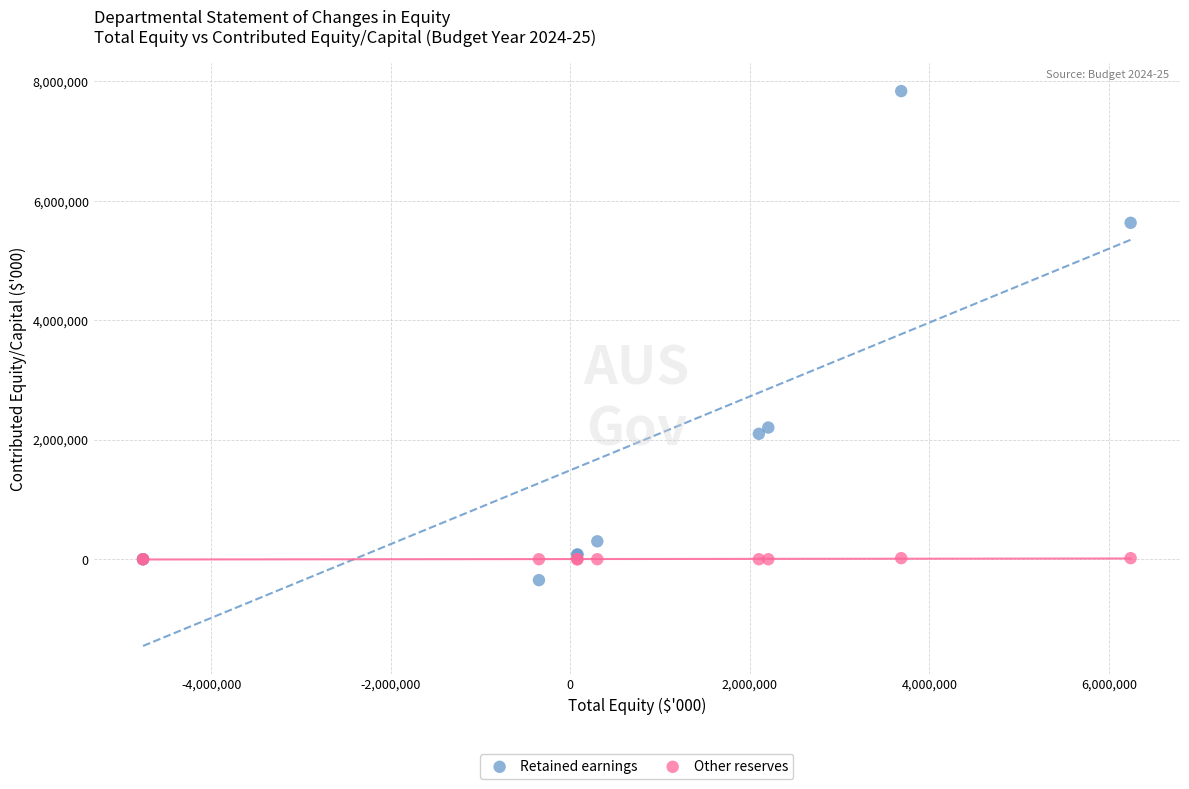

What are all the series names shown in the legend?

Retained earnings, Other reserves